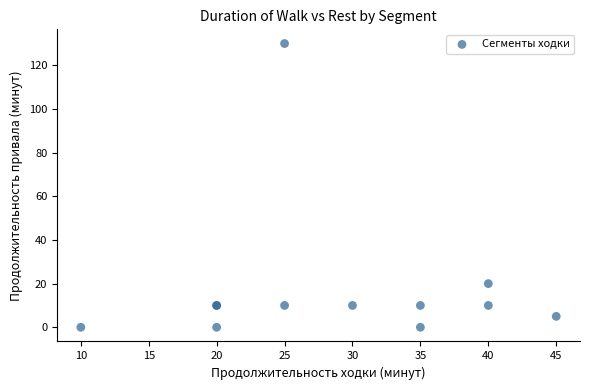

What Y value in the scatter plot is closest to 64?

20.0